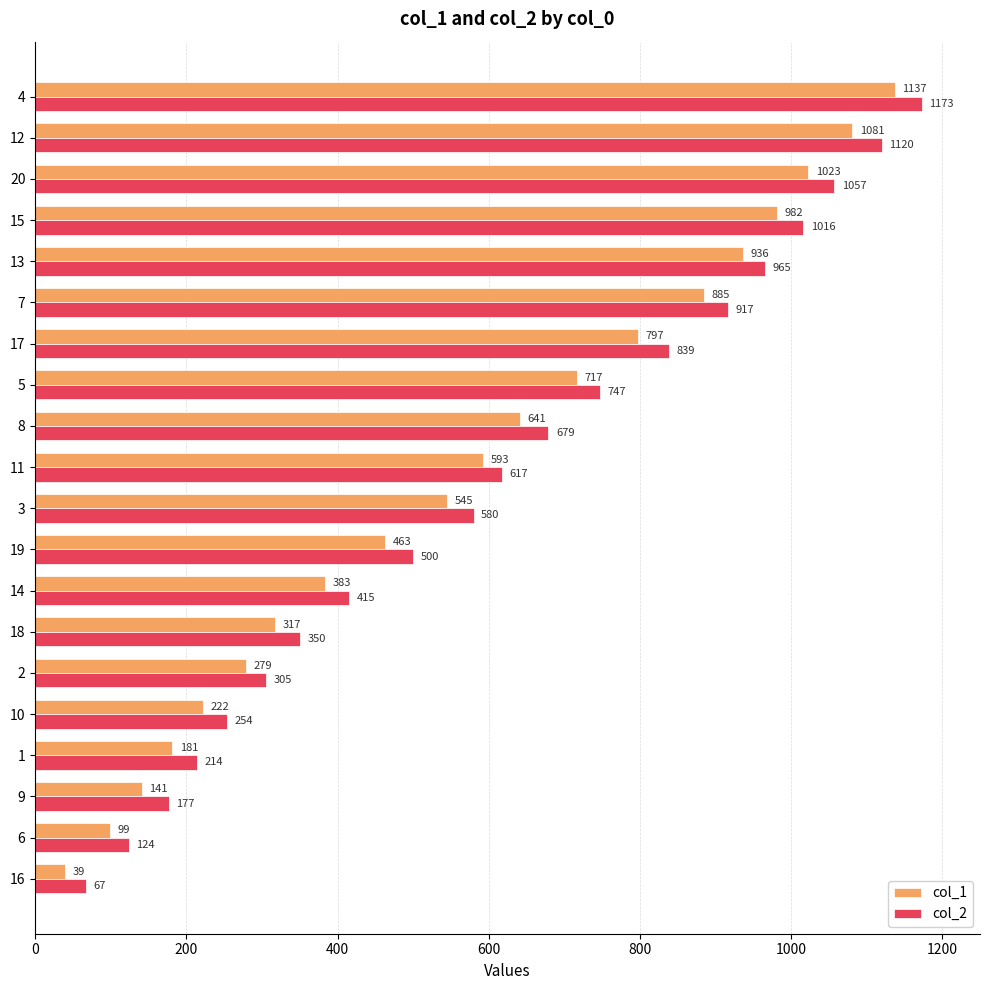

The col_1 series shows 982 at 15. True or false?

True